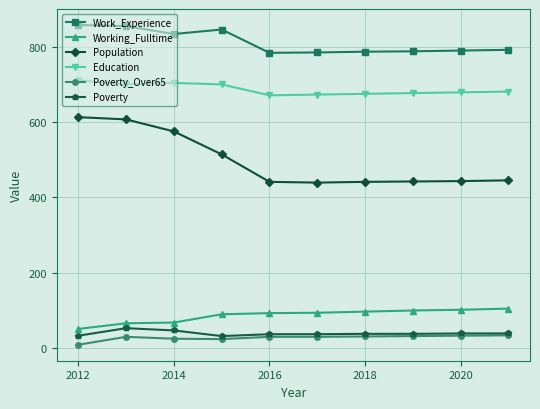

What is the lowest value of the Education series?

671